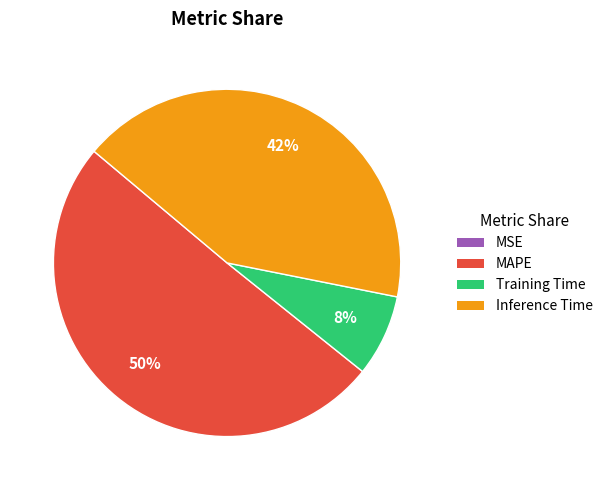

Which category has the biggest portion of the pie?

MAPE